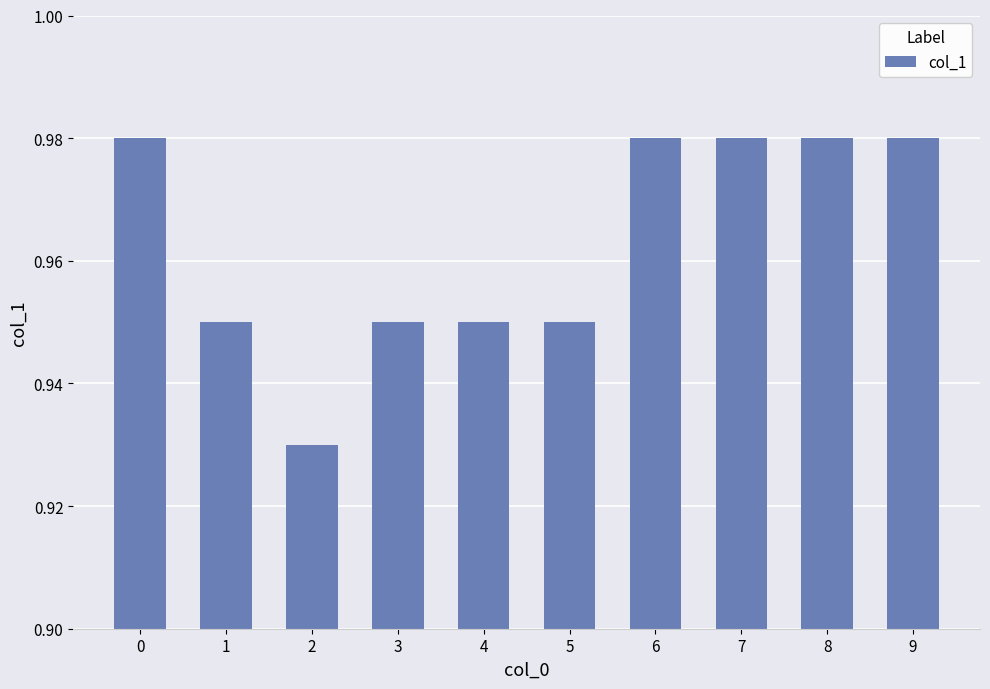

How many values are between 0 and 1?

10